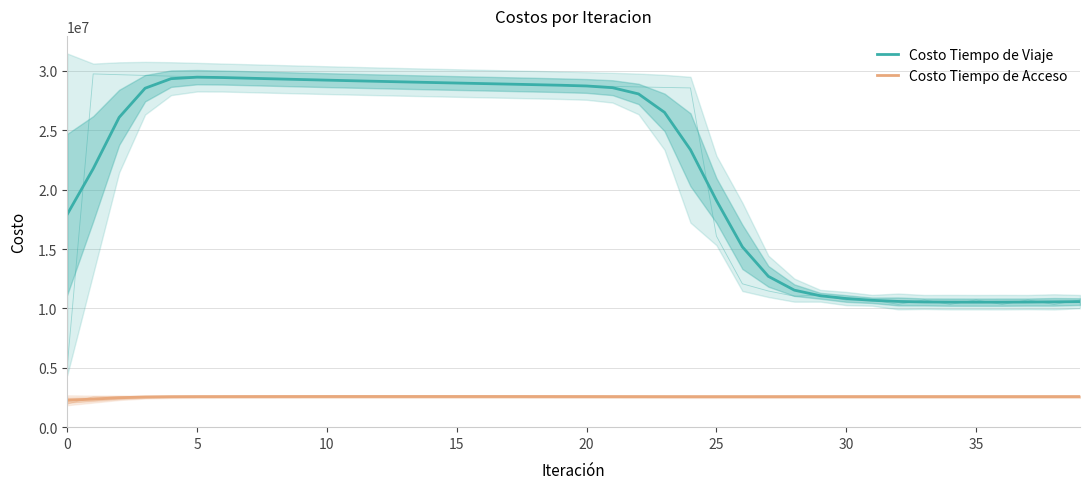

Reading right to left, list all the values displayed in this chart.

Costo Tiempo de Viaje: 10574380.7	10554854.4	10536459.4	10528672.9	10527638.0	10530821.9	10545103.7	10589068.8	10683228.7	10834232.5	11065828.6	11538637.3	12700885.1	15182271.6	19091624.0	23363681.3	26513222.9	28064955.6	28589061.4	28734774.9	28795688.8	28844153.3	28890485.5	28936130.6	28981854.0	29028217.5	29075522.9	29123977.0	29173744.8	29224951.7	29277675.3	29331919.1	29387624.8	29442513.6	29475501.2	29349474.2	28545273.2	26088446.8	21763273.5	17921198.0
Costo Tiempo de Acceso: 2574113.1	2574201.1	2574284.6	2574320.8	2574326.5	2574311.9	2574244.7	2574049.3	2573671.4	2573156.4	2572575.3	2571908.8	2571125.7	2570369.6	2570009.9	2570443.5	2571766.4	2573669.8	2575712.5	2577609.7	2579257.4	2580634.9	2581741.6	2582579.5	2583150.4	2583455.5	2583495.3	2583269.7	2582778.0	2582018.8	2580990.1	2579689.1	2578112.6	2576201.0	2573422.7	2566340.9	2541973.1	2476074.4	2363803.4	2265115.2